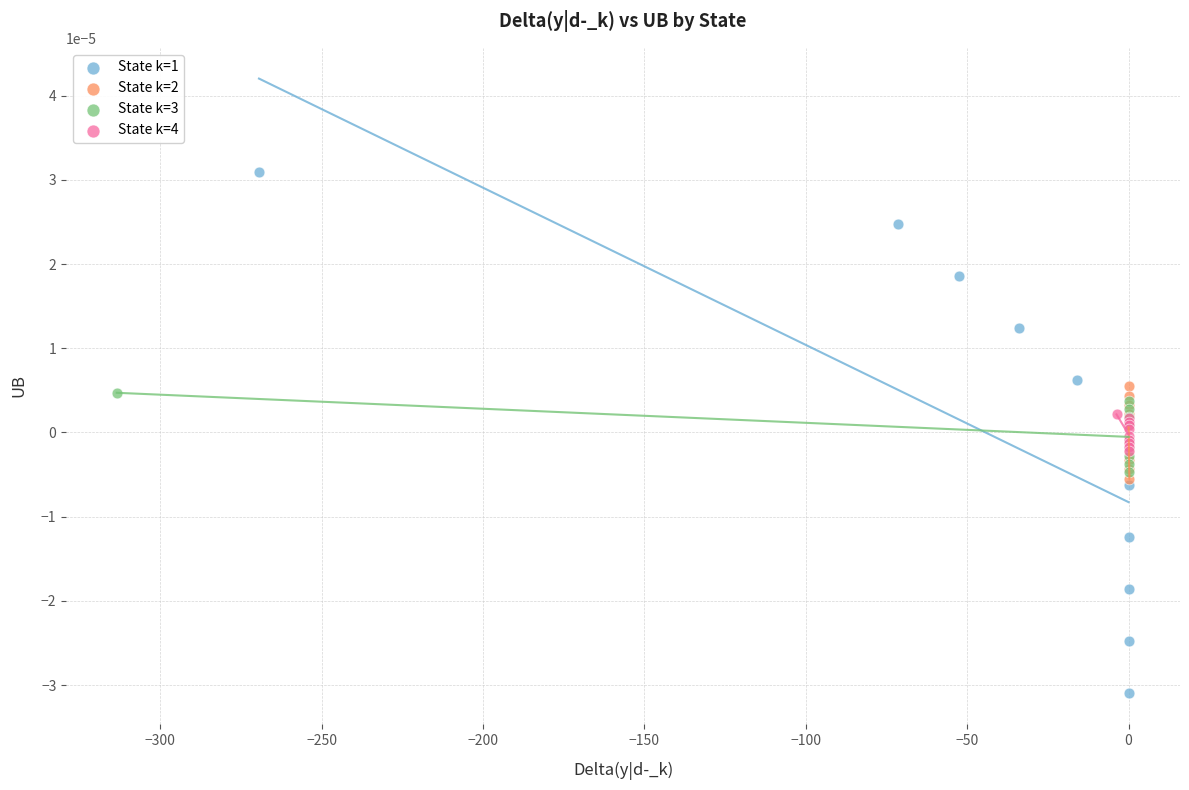

Which series contains the lowest Y value?

State k=1